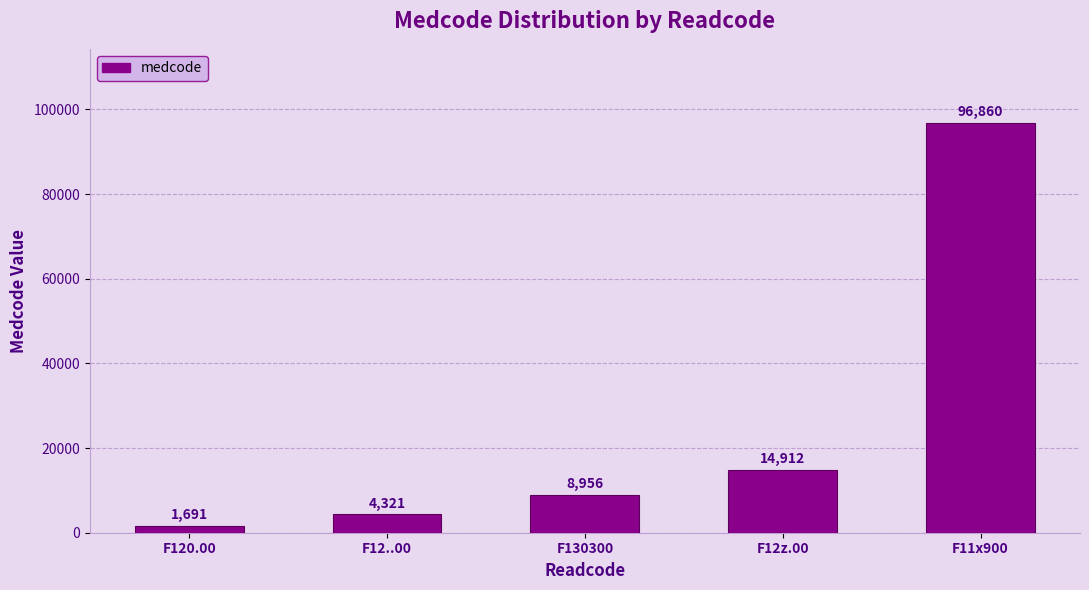

List the labels in order of value, largest first.

F11x900, F12z.00, F130300, F12..00, F120.00